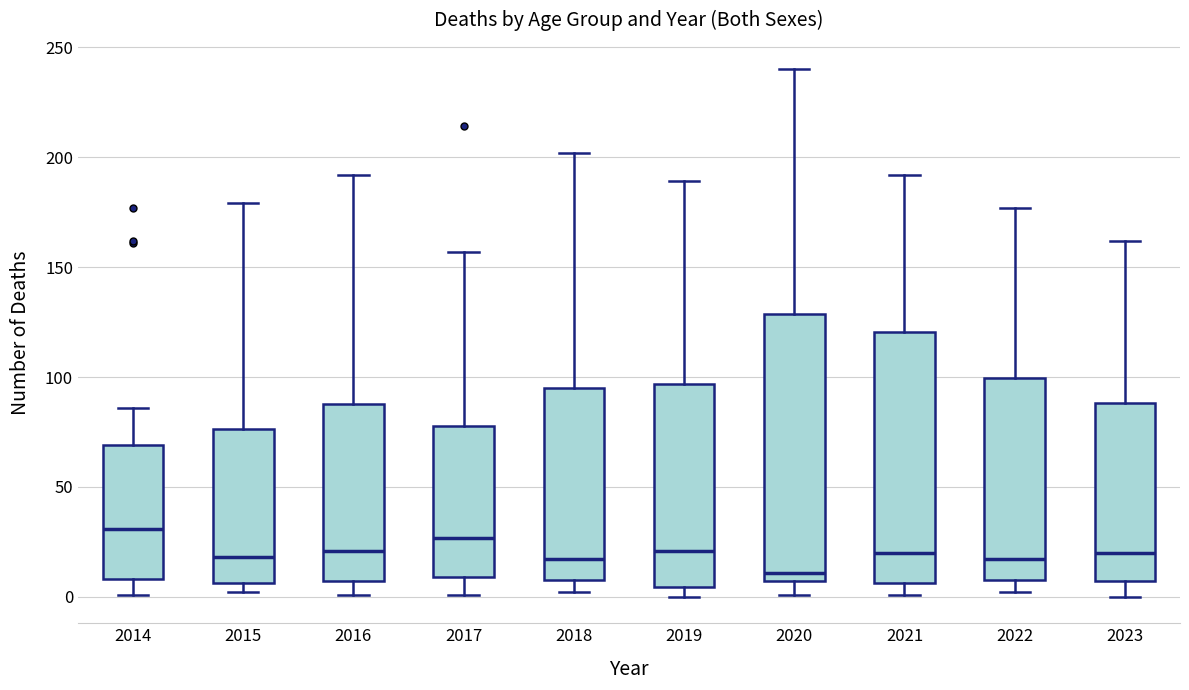

Comparing the boxes themselves (not the whiskers), which one is the tallest?

2020